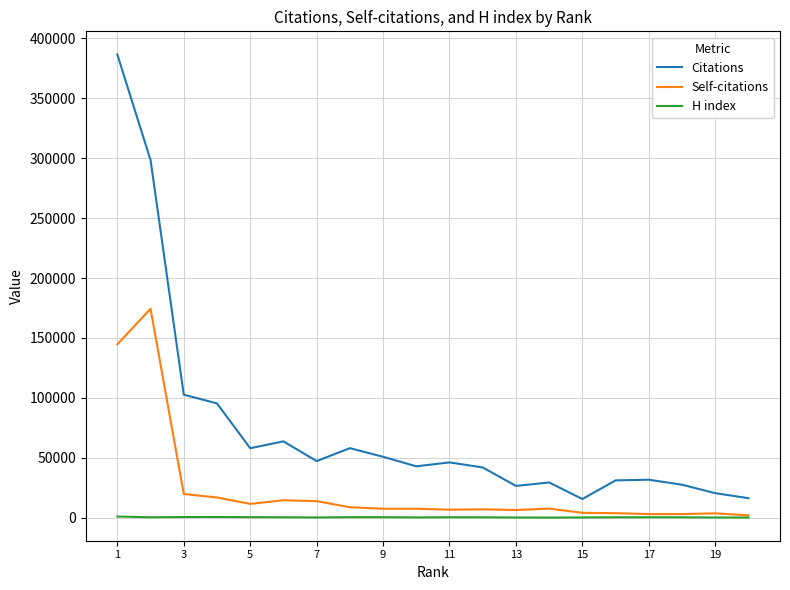

What is the sum of all Citations values?

1490691